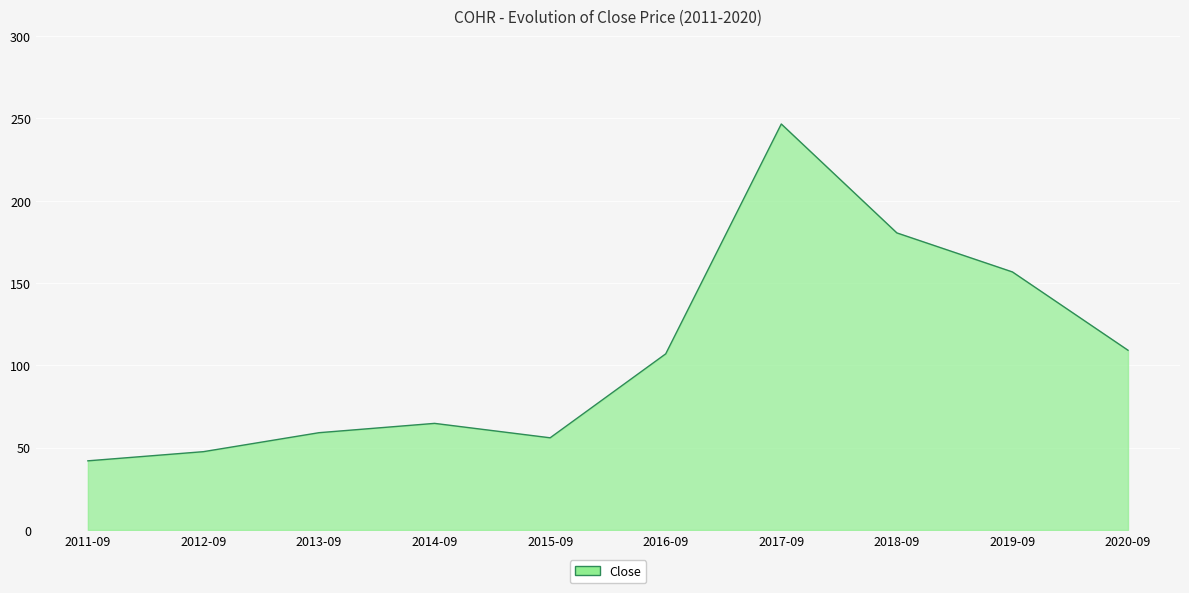

Between 2017-09 and 2015-09, which is larger?

2017-09